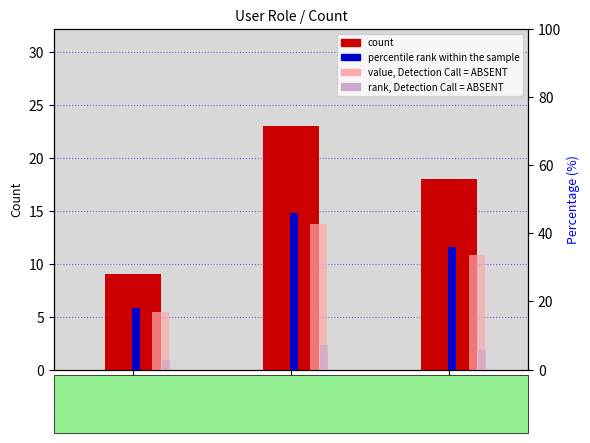

What is the average value of the count series?

16.7